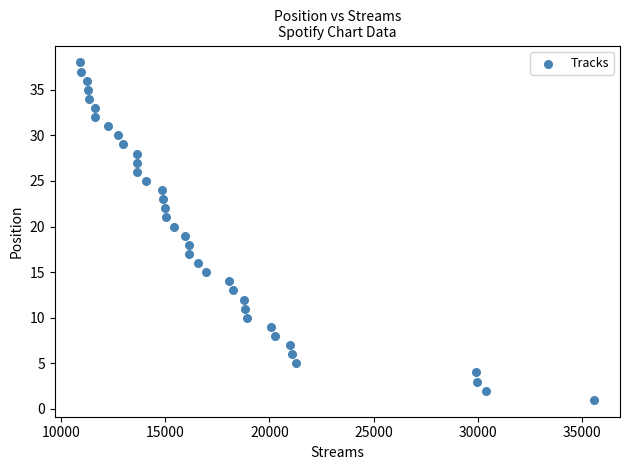

What is the range of Y values (max minus min)?

37